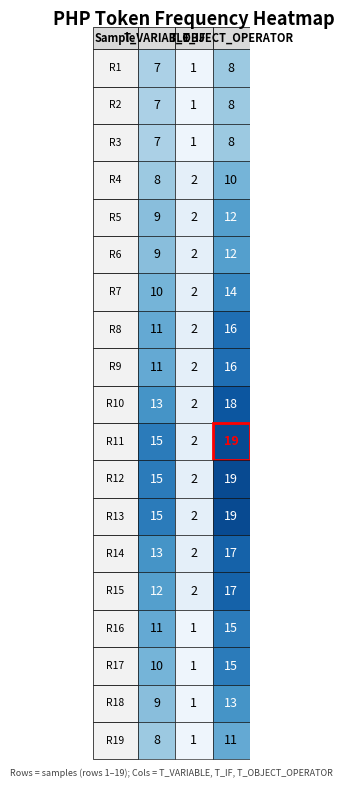

What is the sum of all Row 19 values?

20